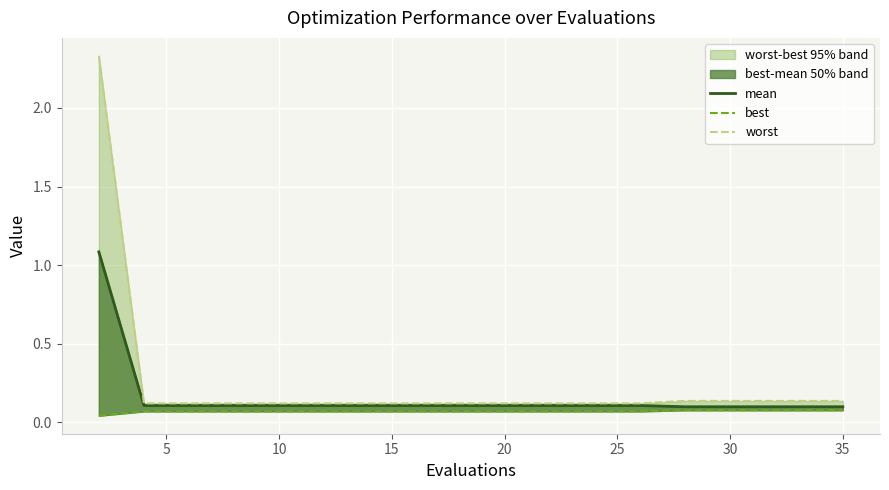

Does the chart display data point markers on the line(s)?

No